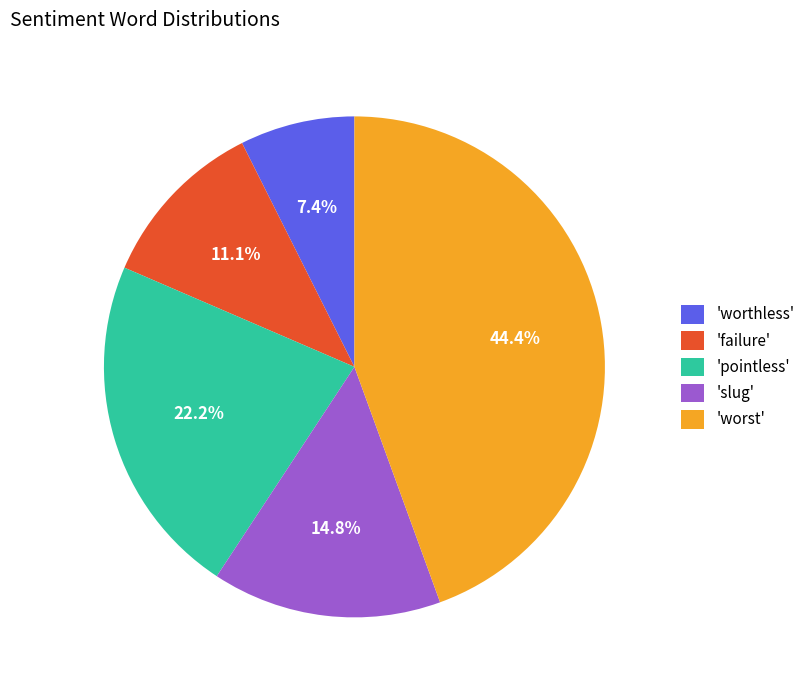

Rank the categories by value from highest to lowest.

'worst', 'pointless', 'slug', 'failure', 'worthless'